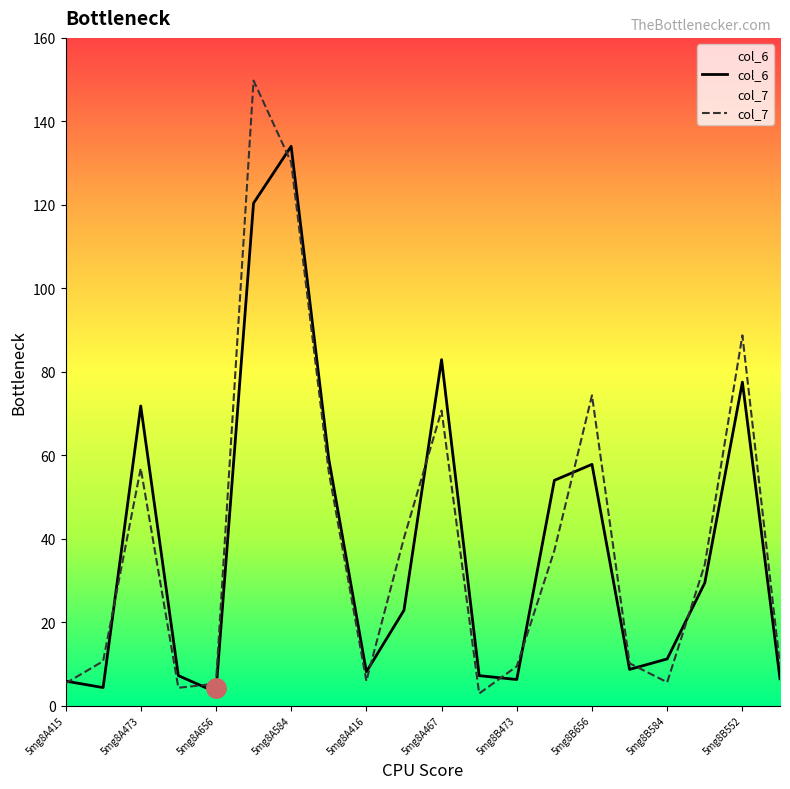

What is the value of the col_7 point at the 19th from the left?

88.7